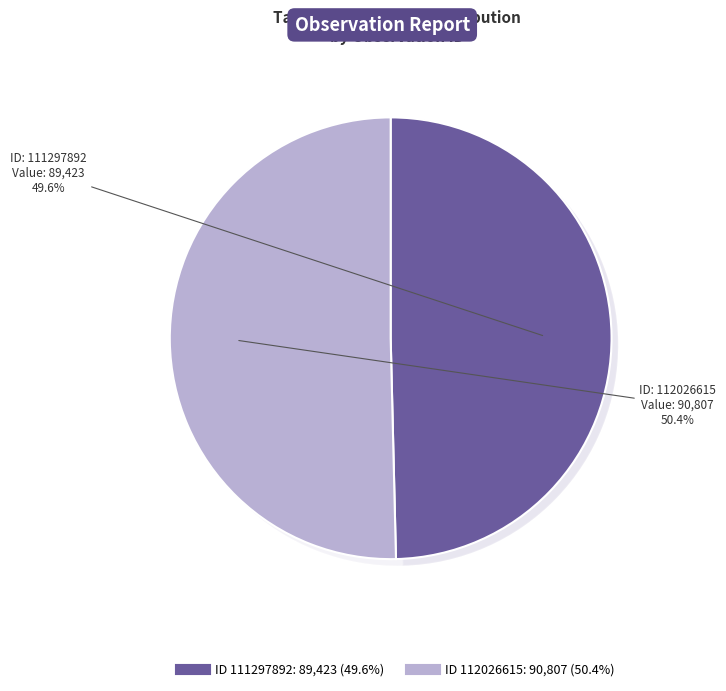

Does 111297892 represent more than half of the total?

No